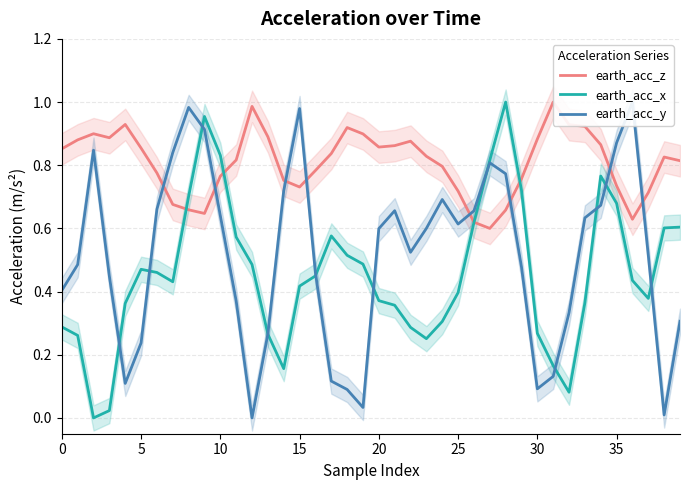

Is it true that earth_acc_x equals 0.1 at 25?

False